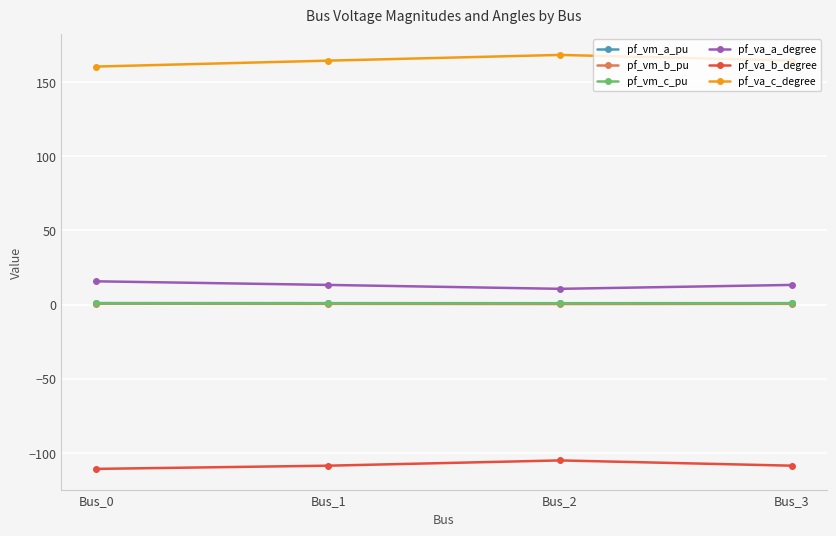

What is the minimum value shown in the chart?

-110.7